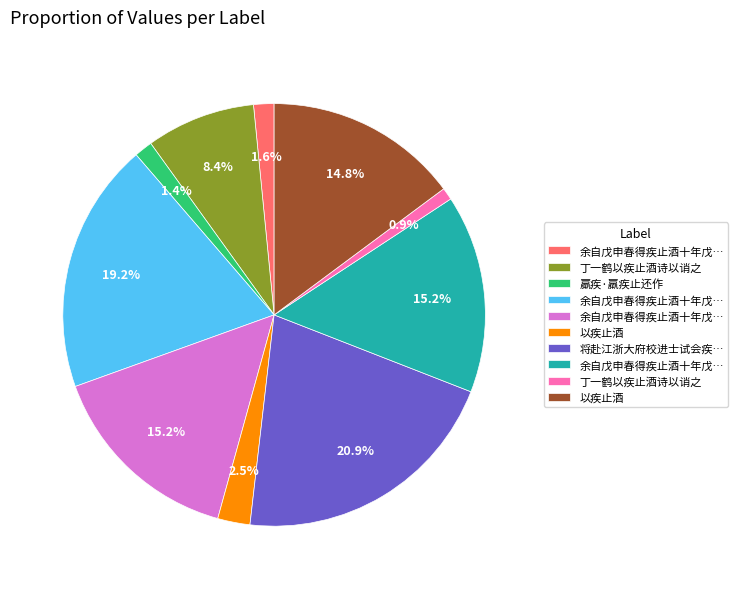

How many slices are in this pie chart?

10